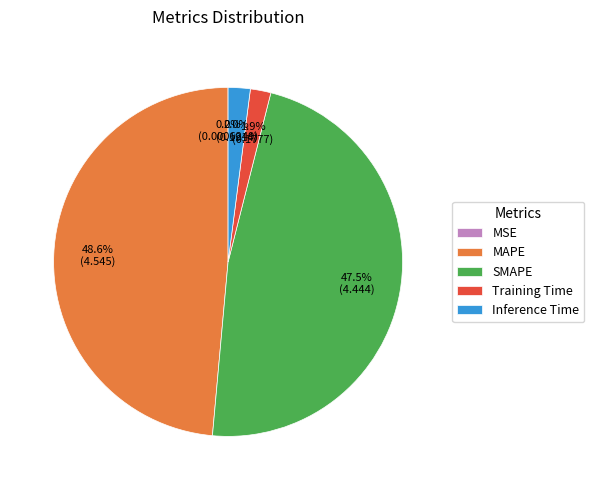

Is there any slice that represents more than half of the pie?

No